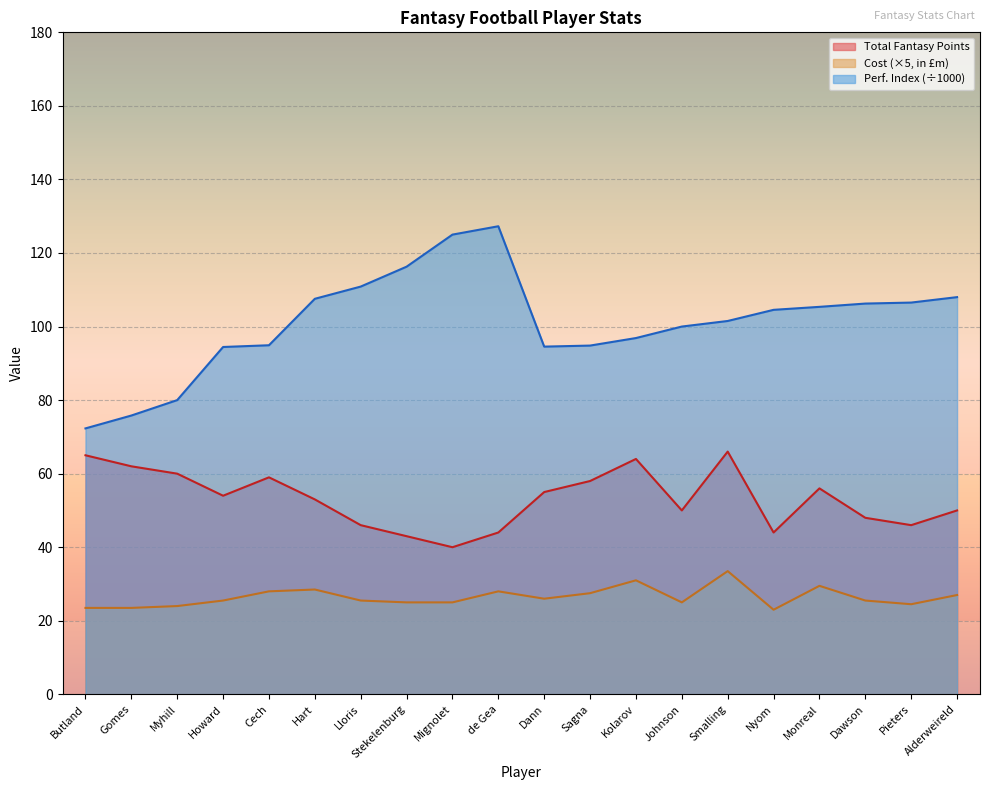

At Cech, list the series in order from largest to smallest.

Perf. Index (÷1000), Total Fantasy Points, Cost (×5, in £m)